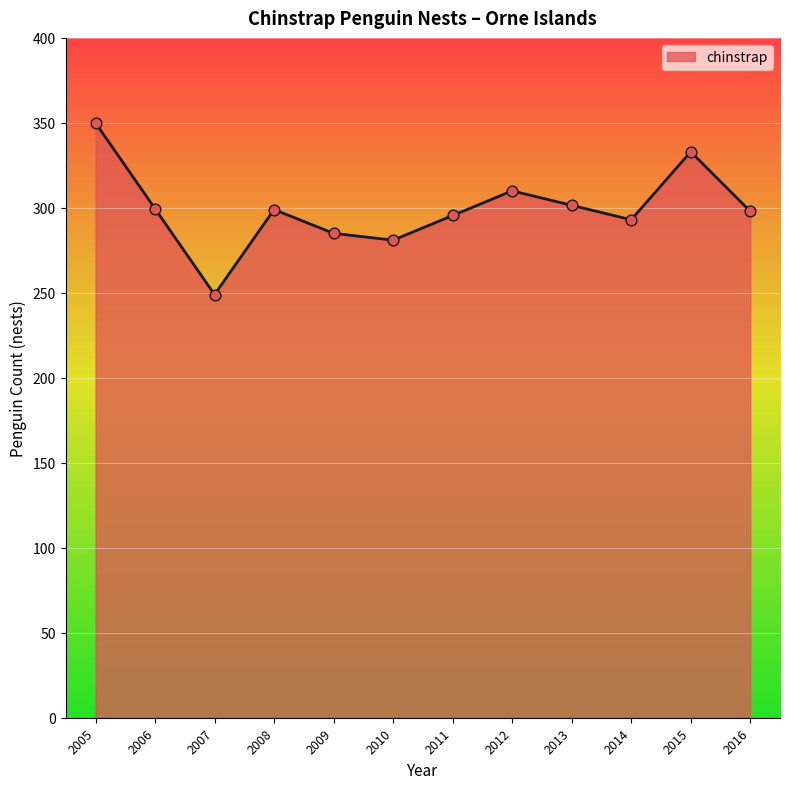

Between 2016 and 2005, which is larger?

2005